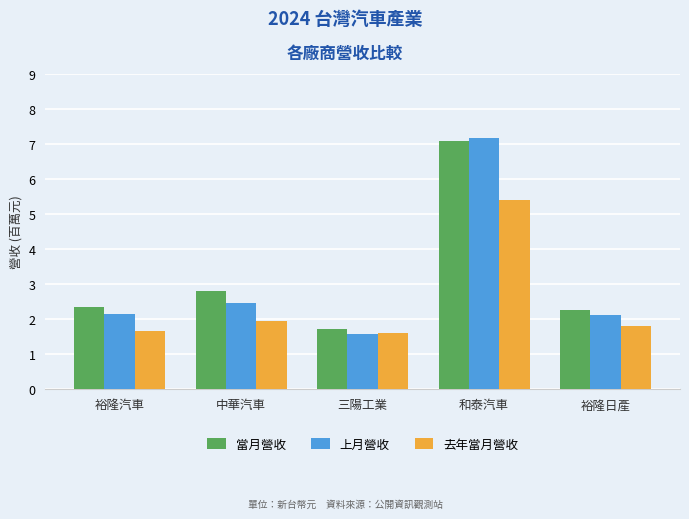

Rank the series by their average value, from lowest to highest.

去年當月營收, 上月營收, 當月營收